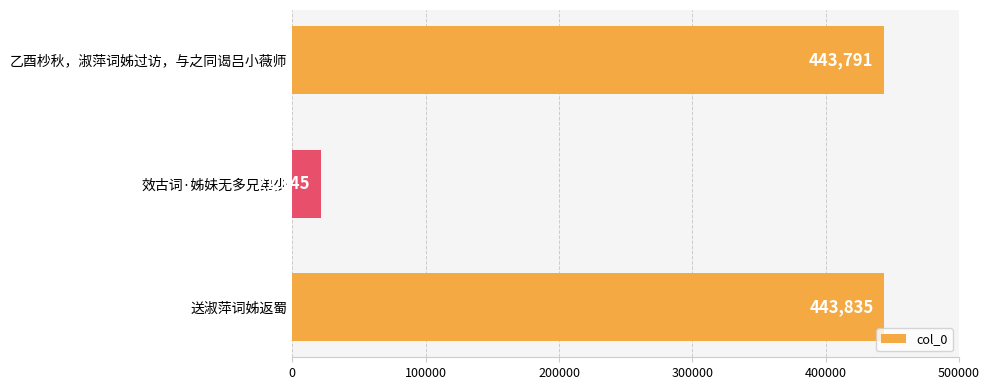

What is the sum of all values?

908771